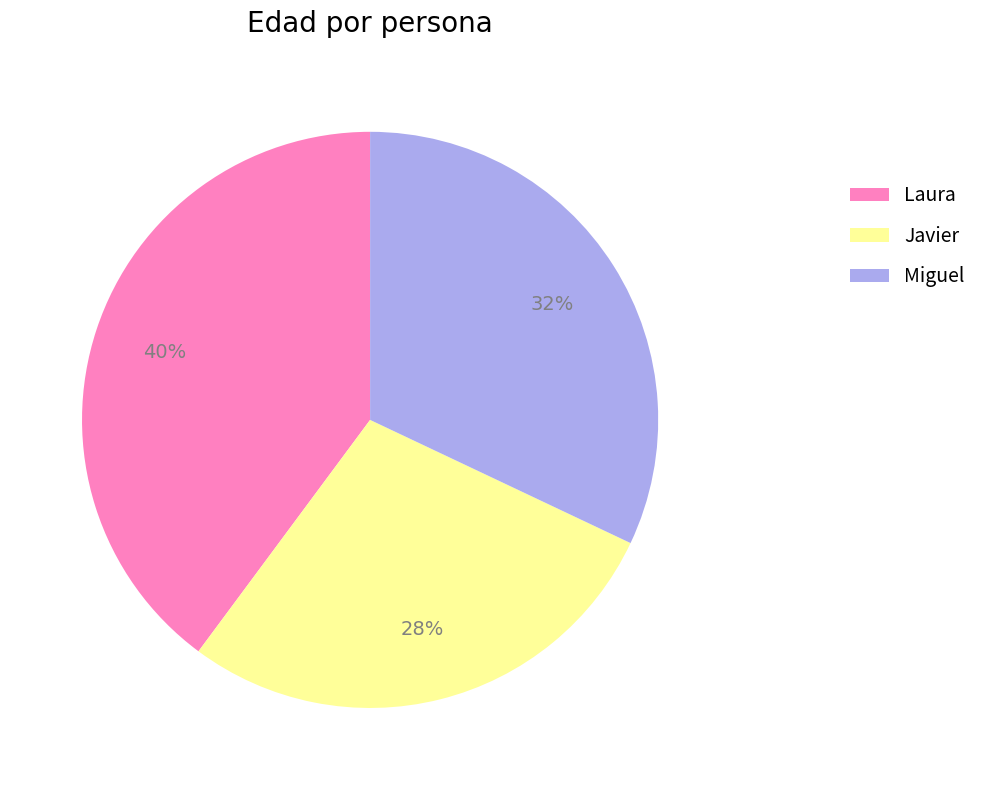

What percentage is the Javier slice, to the nearest percent?

28%